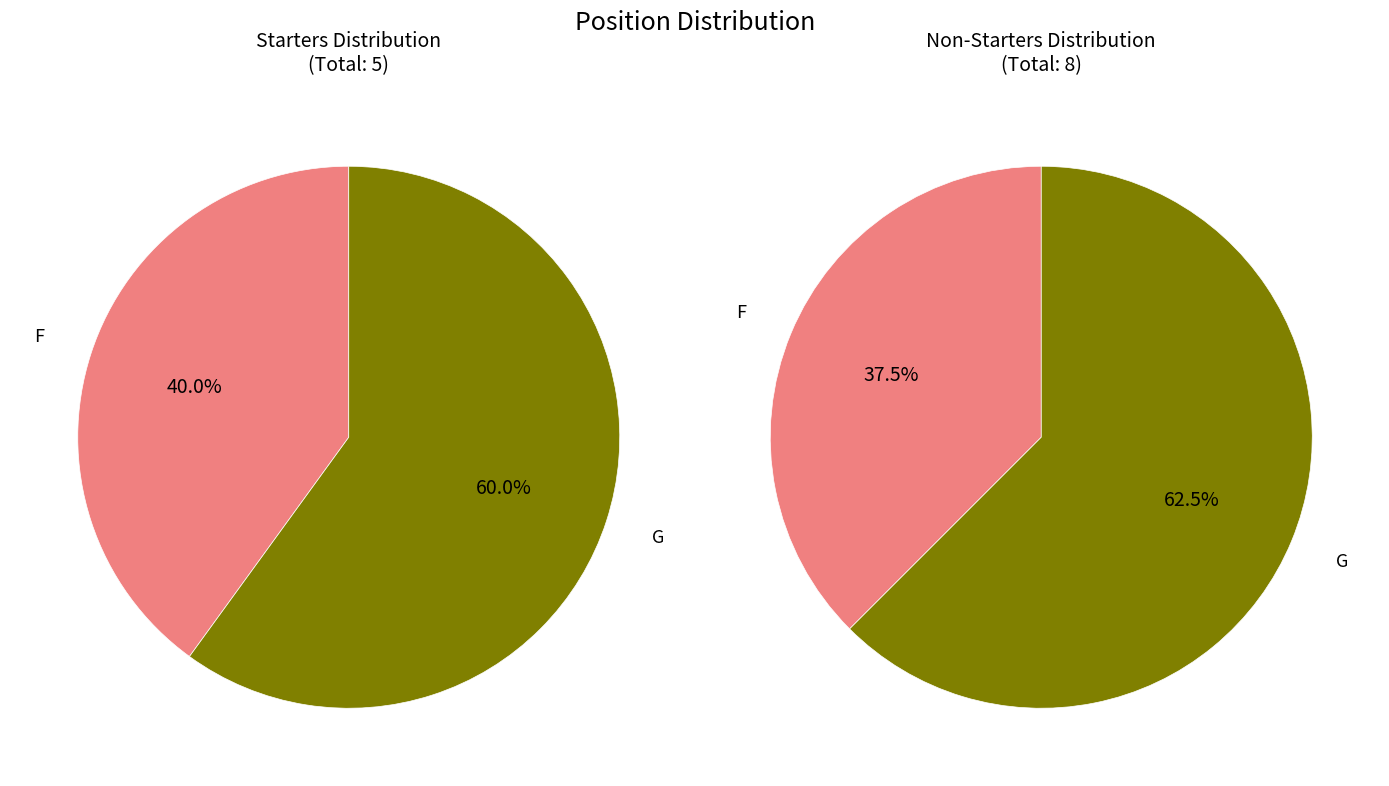

To the nearest percent, what is the combined percentage of G and F?

100%